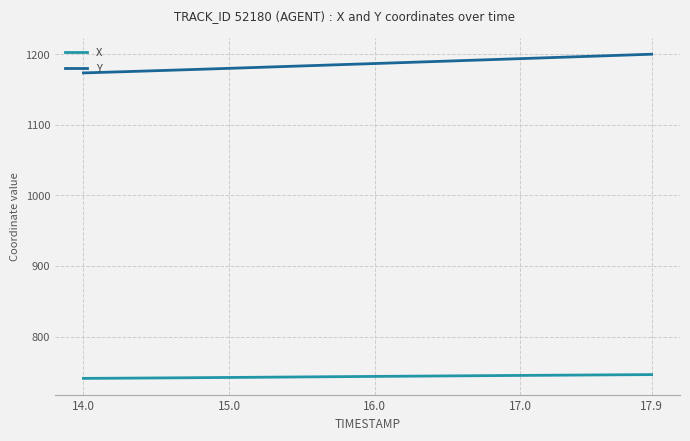

Rank the series by their maximum value, from lowest to highest.

X, Y